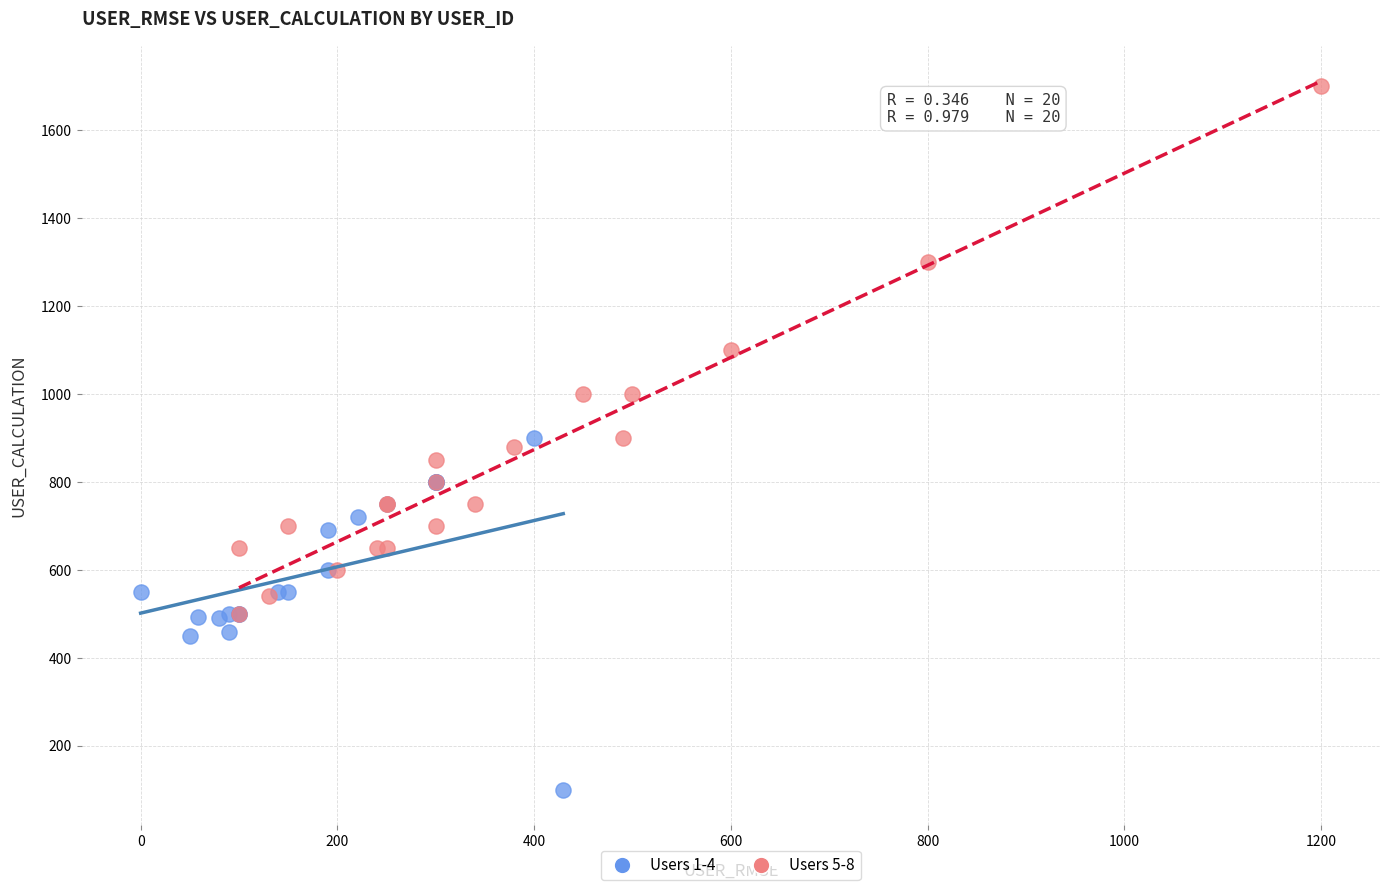

Which series reaches the minimum Y coordinate?

Users 1-4